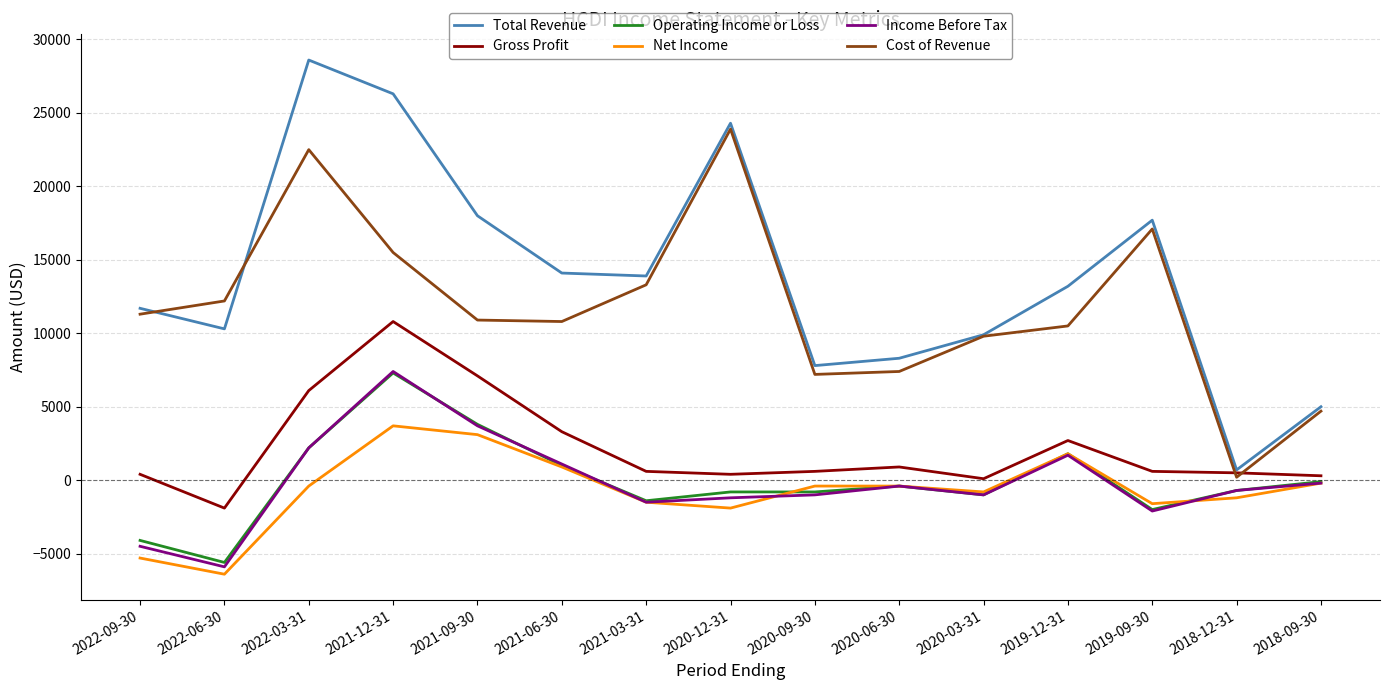

Where does the Operating Income or Loss series first go above -700?

2022-03-31